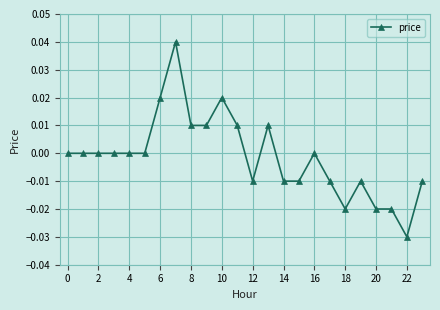

Count the values in the range 0 to 1.

14